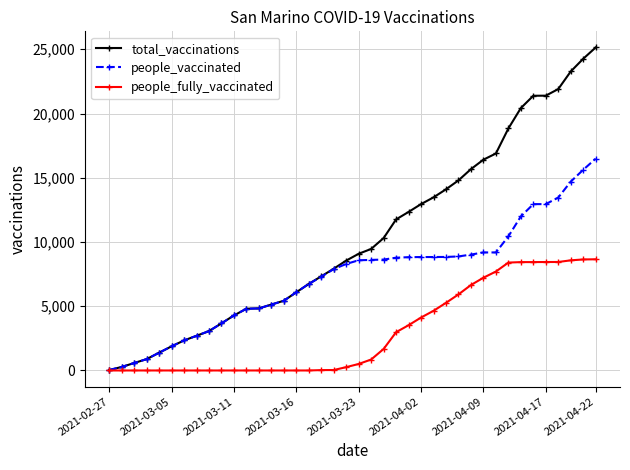

What is the difference between the second highest and minimum values in the total_vaccinations series?

24227